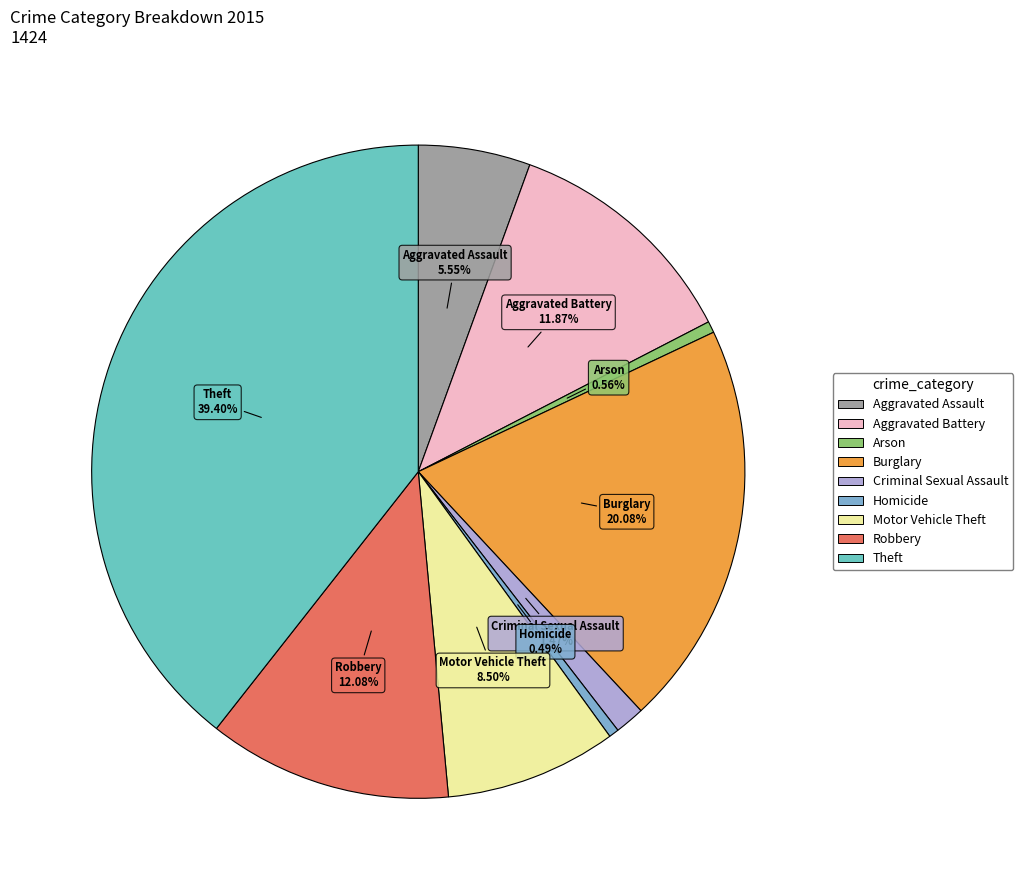

How many segments does this pie chart have?

9